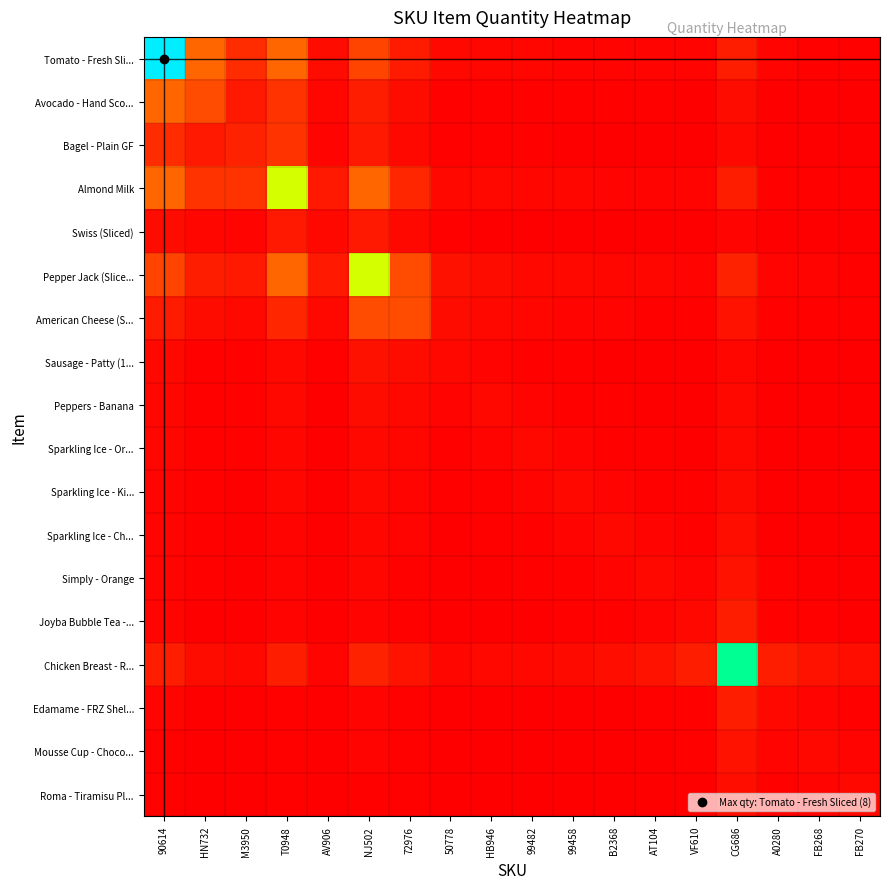

Between 99458 and M3950, which is larger?

M3950